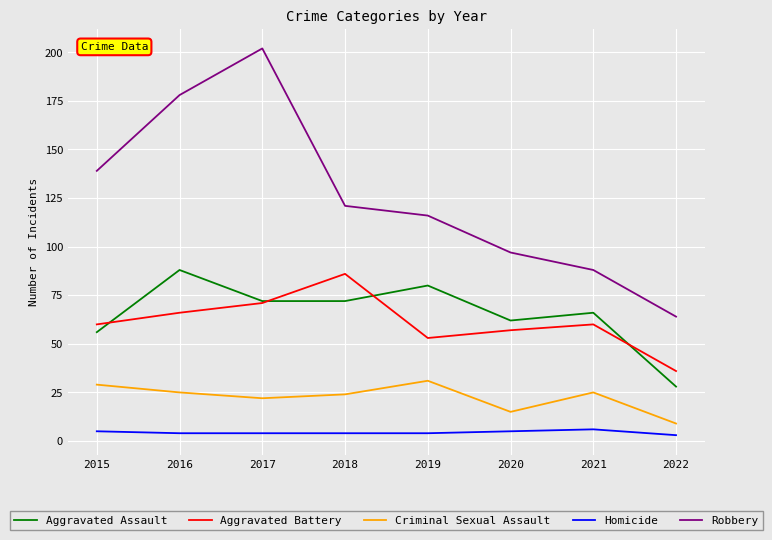

Is the value of Robbery at 2022 greater than the value of Aggravated Assault at 2017?

No